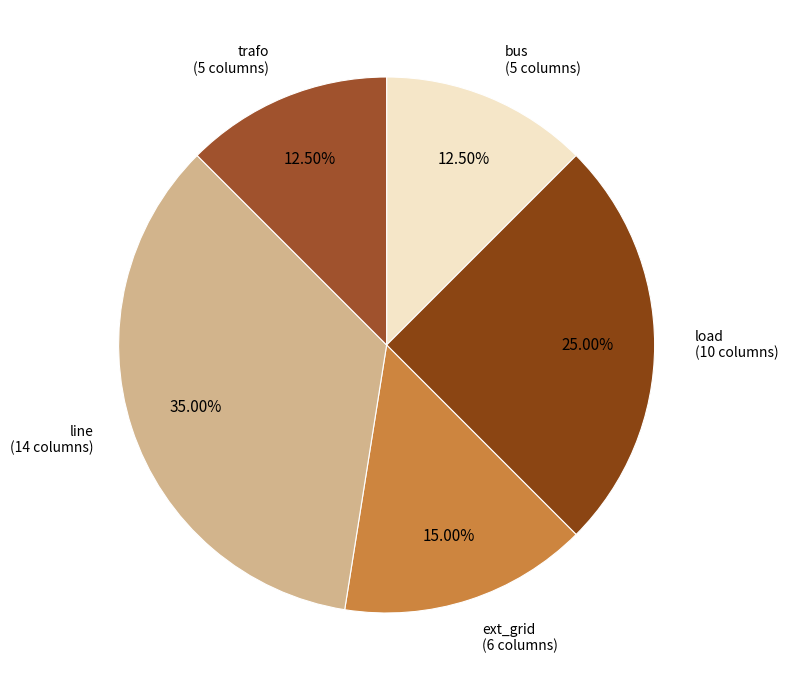

How many segments does this pie chart have?

5